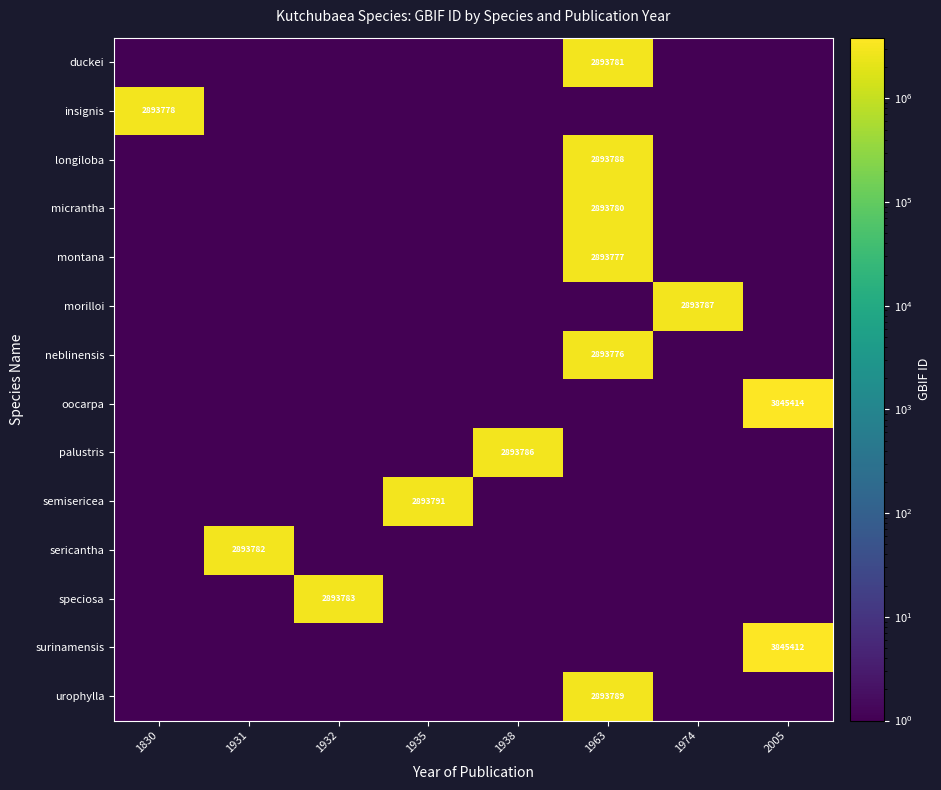

At how many categories does at least one series exceed 1068093?

8